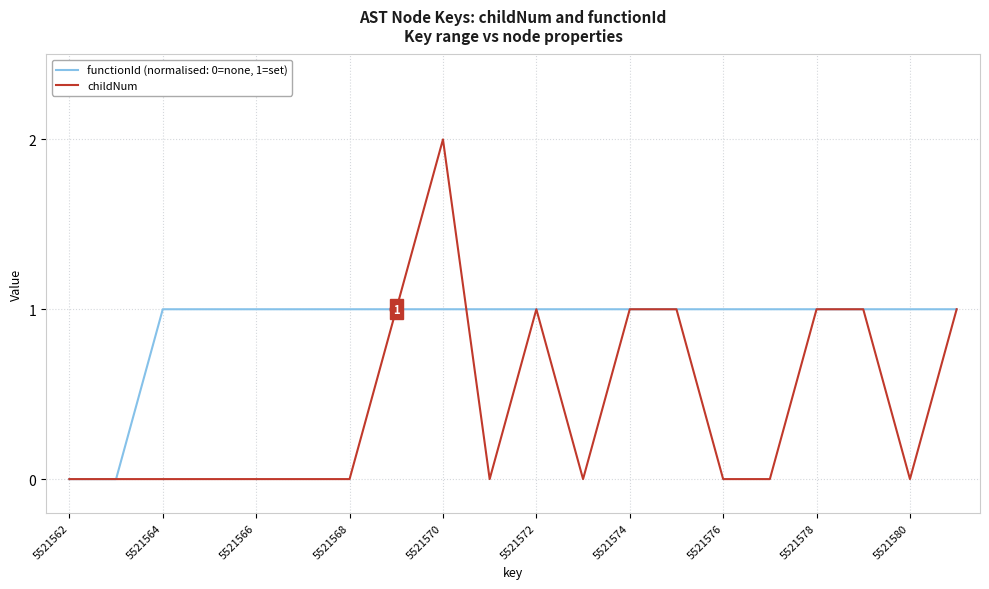

Is this an area chart (filled region under the line)?

No